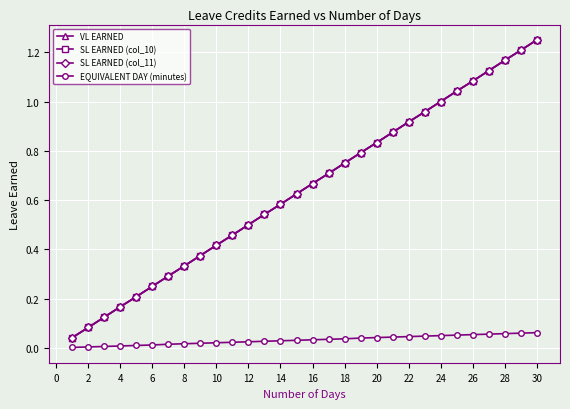

True or false: SL EARNED (col_11) and SL EARNED (col_10) cross at least once.

False